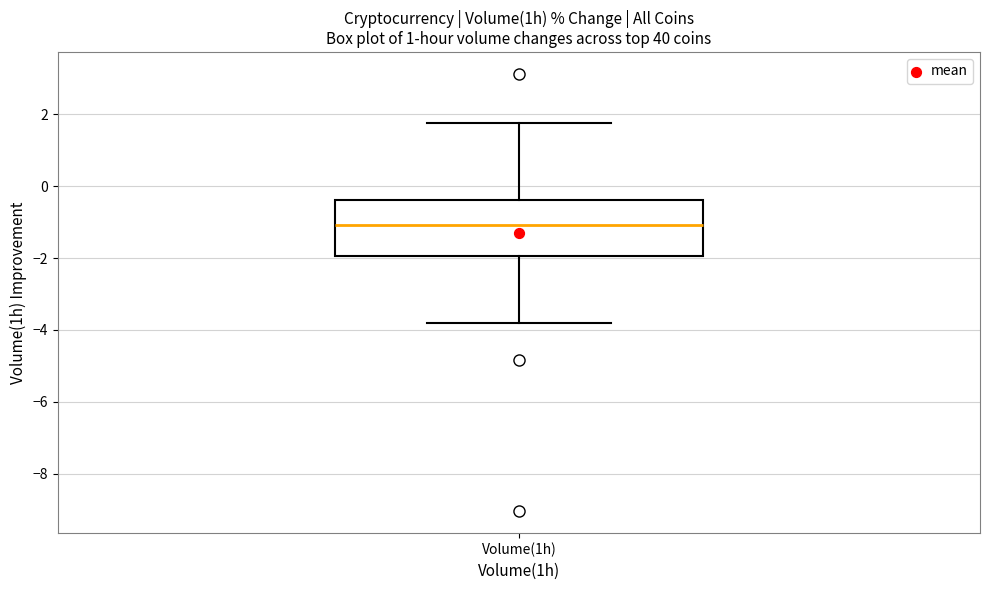

Transcribe this box plot: give where the median line is, the range the box spans, and where the two whiskers end, as read against the y-axis. The values are not printed on the chart, so give them approximately, as read against the axis.

median -1.0, box -2.0 to -0.4, whiskers -3.8 to 1.8